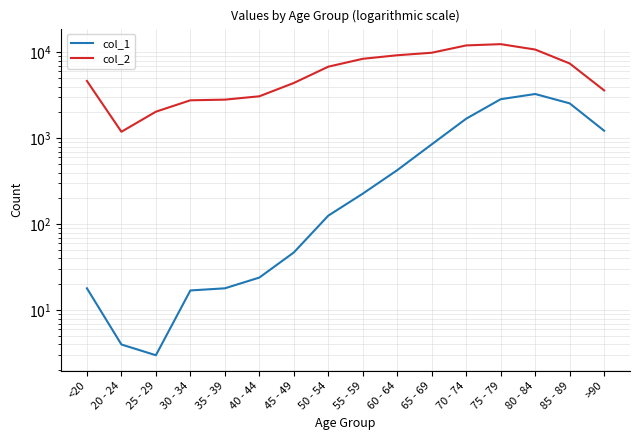

In col_1, how many points are lower than both neighbors (excluding endpoints)?

1